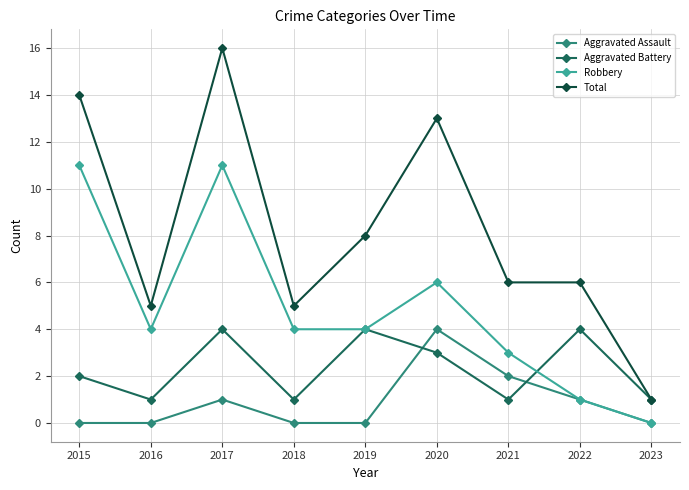

What is the sum of the Aggravated Battery values at 2018 and 2021?

2